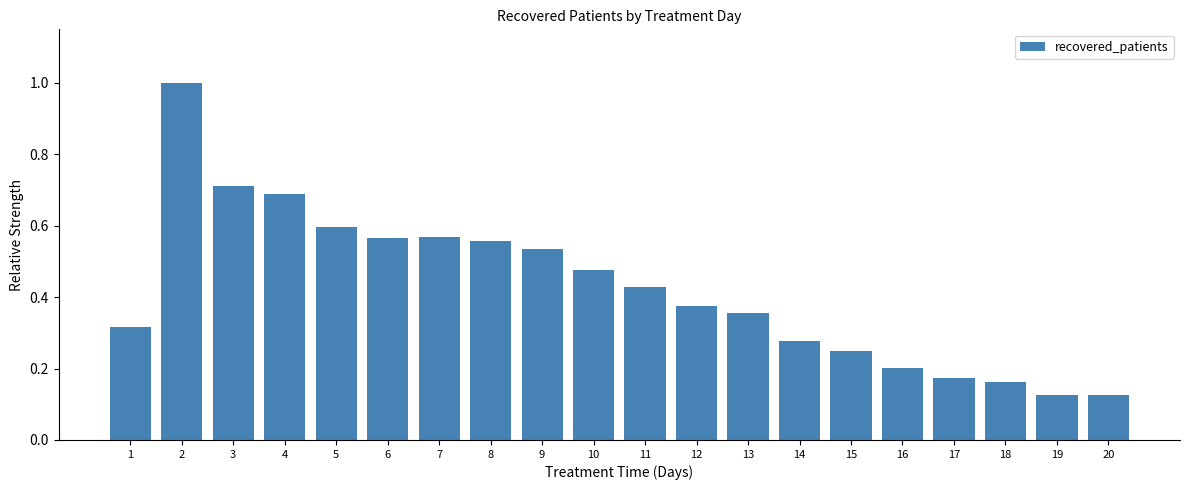

What is the maximum value shown in the chart?

1.0